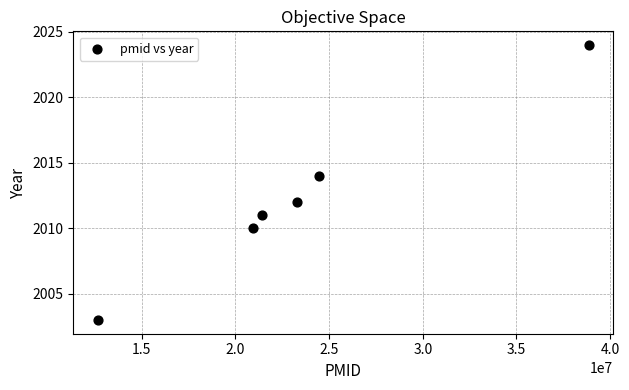

What is the range of Y values (max minus min)?

21